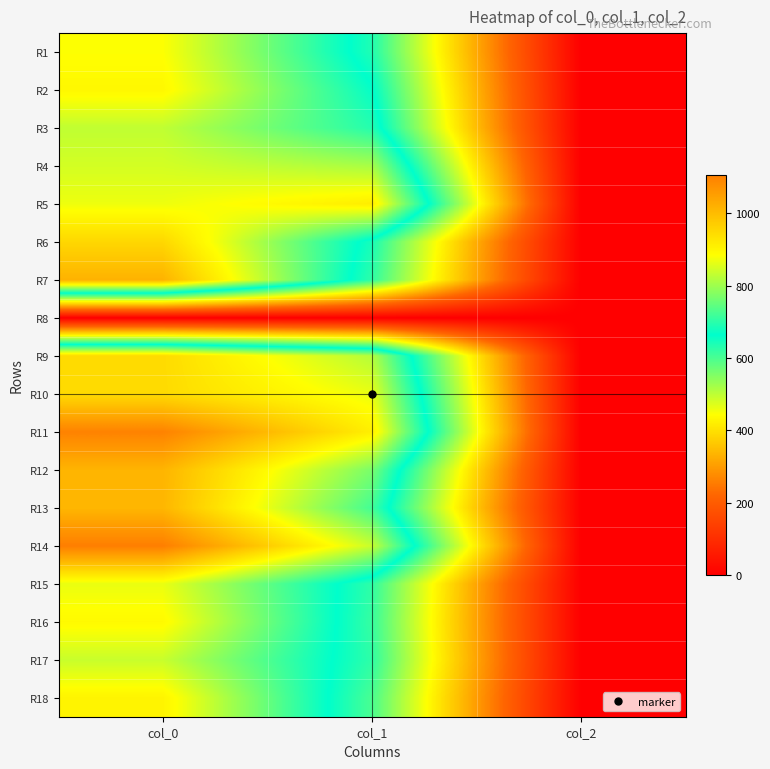

Which series has the largest total across all categories?

R11